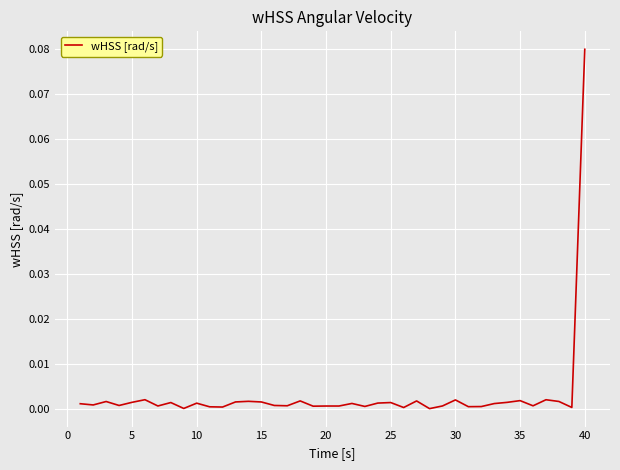

How many interior local valleys (lower than both neighbors) does the data have?

14